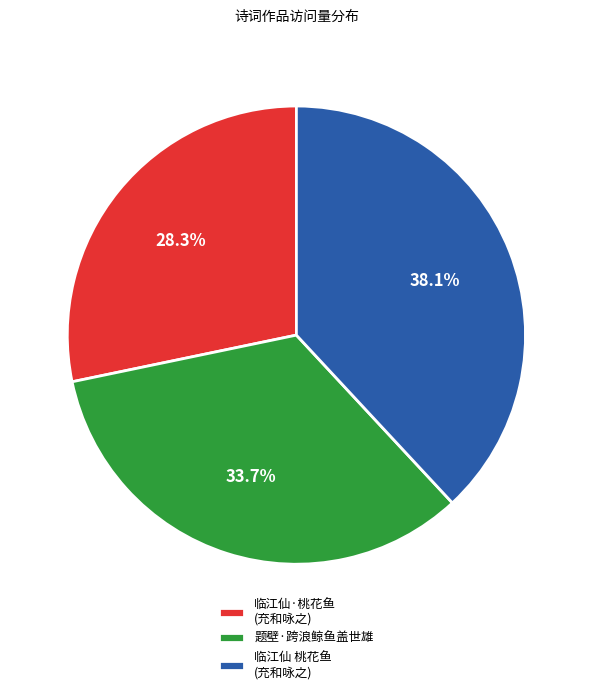

How many slices are in this pie chart?

3